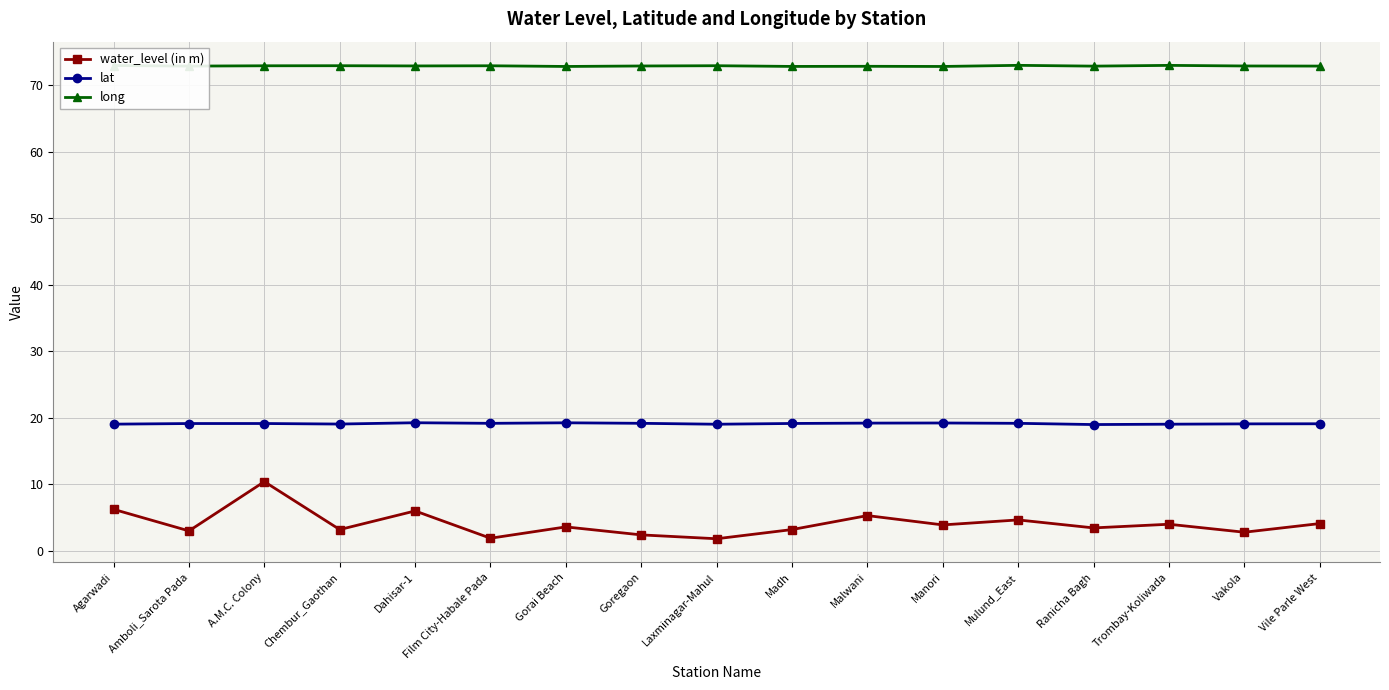

List the series in order of their overall mean, lowest first.

water_level (in m), lat, long